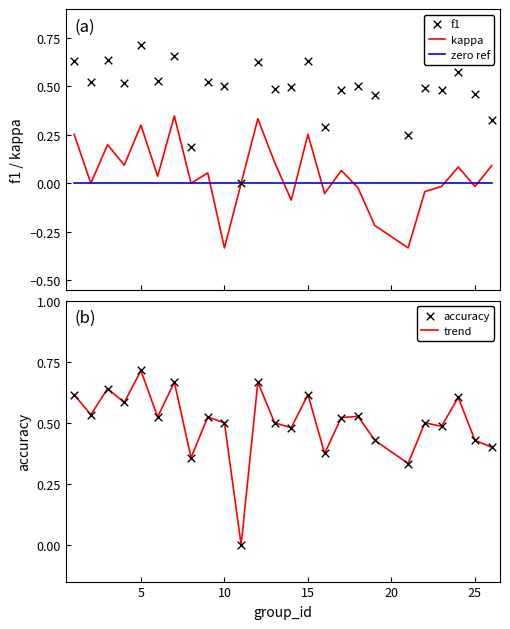

Which series reaches the minimum Y coordinate?

kappa